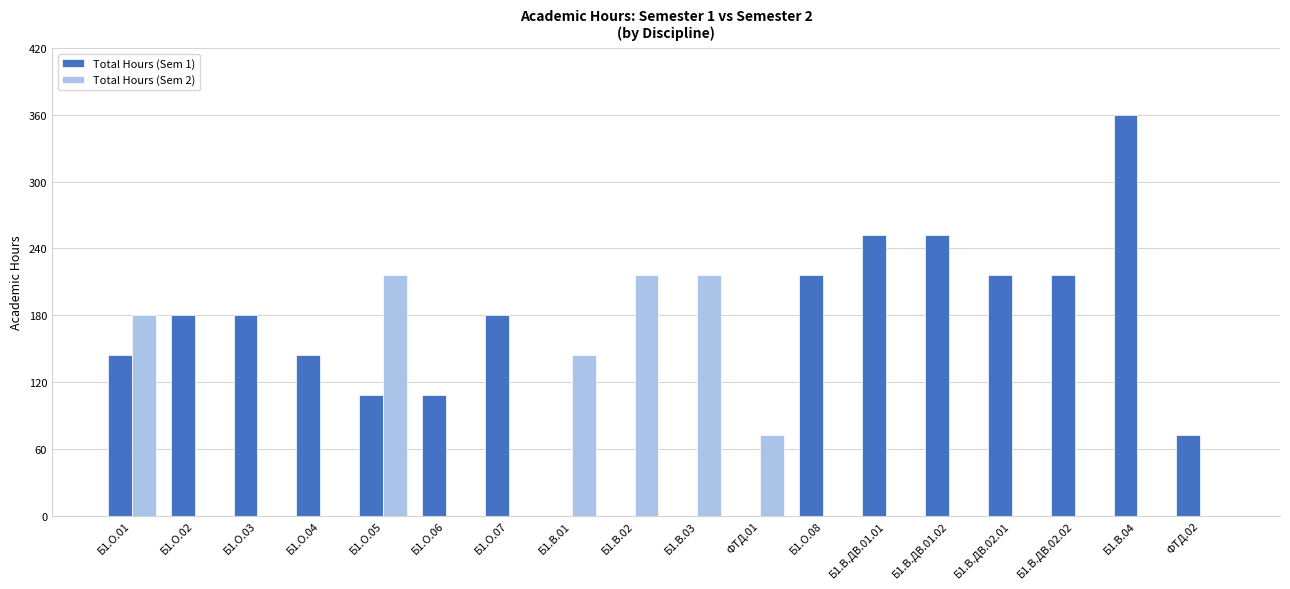

At which category is the sum across all series the highest?

Б1.В.04